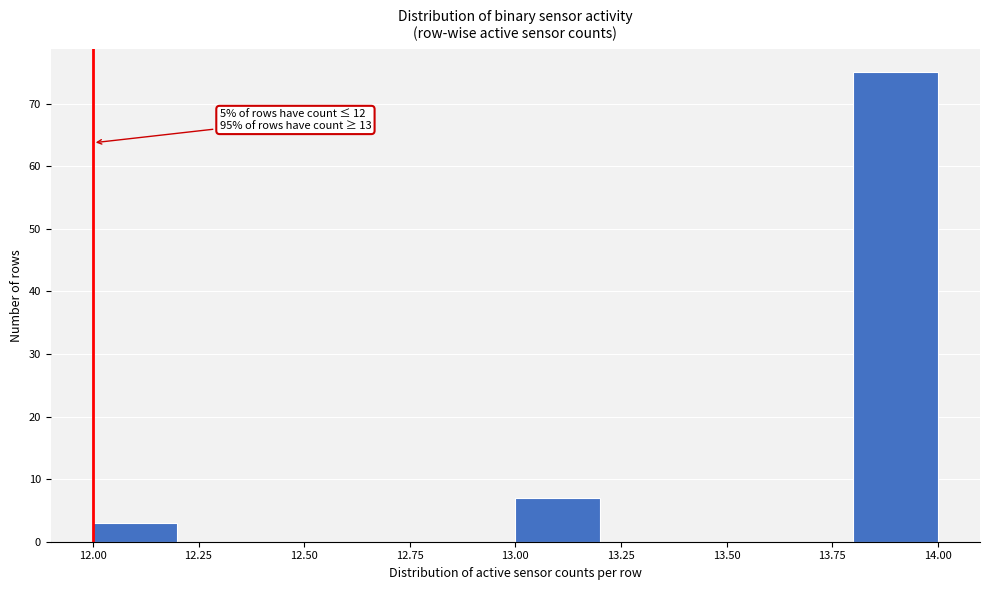

Which range on the x-axis has the tallest bar?

13.8 to 14.0